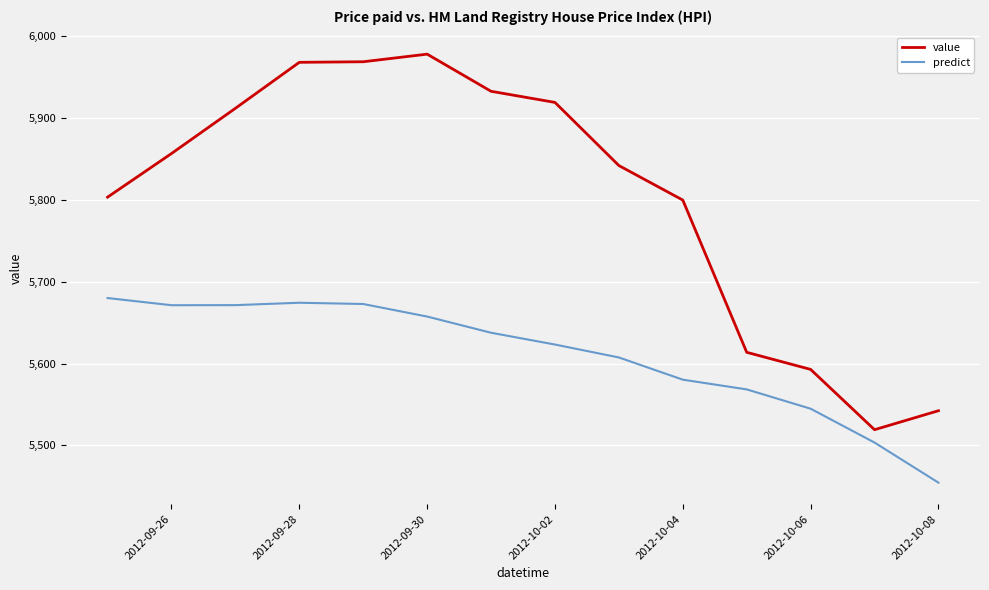

What are all the series names shown in the legend?

value, predict